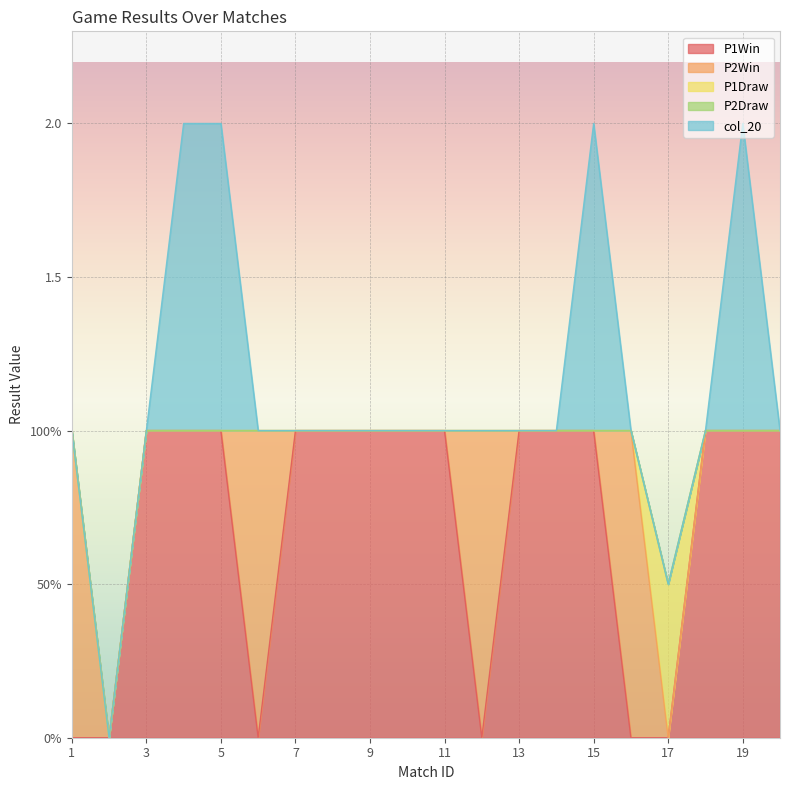

Does the chart display data point markers on the line(s)?

No